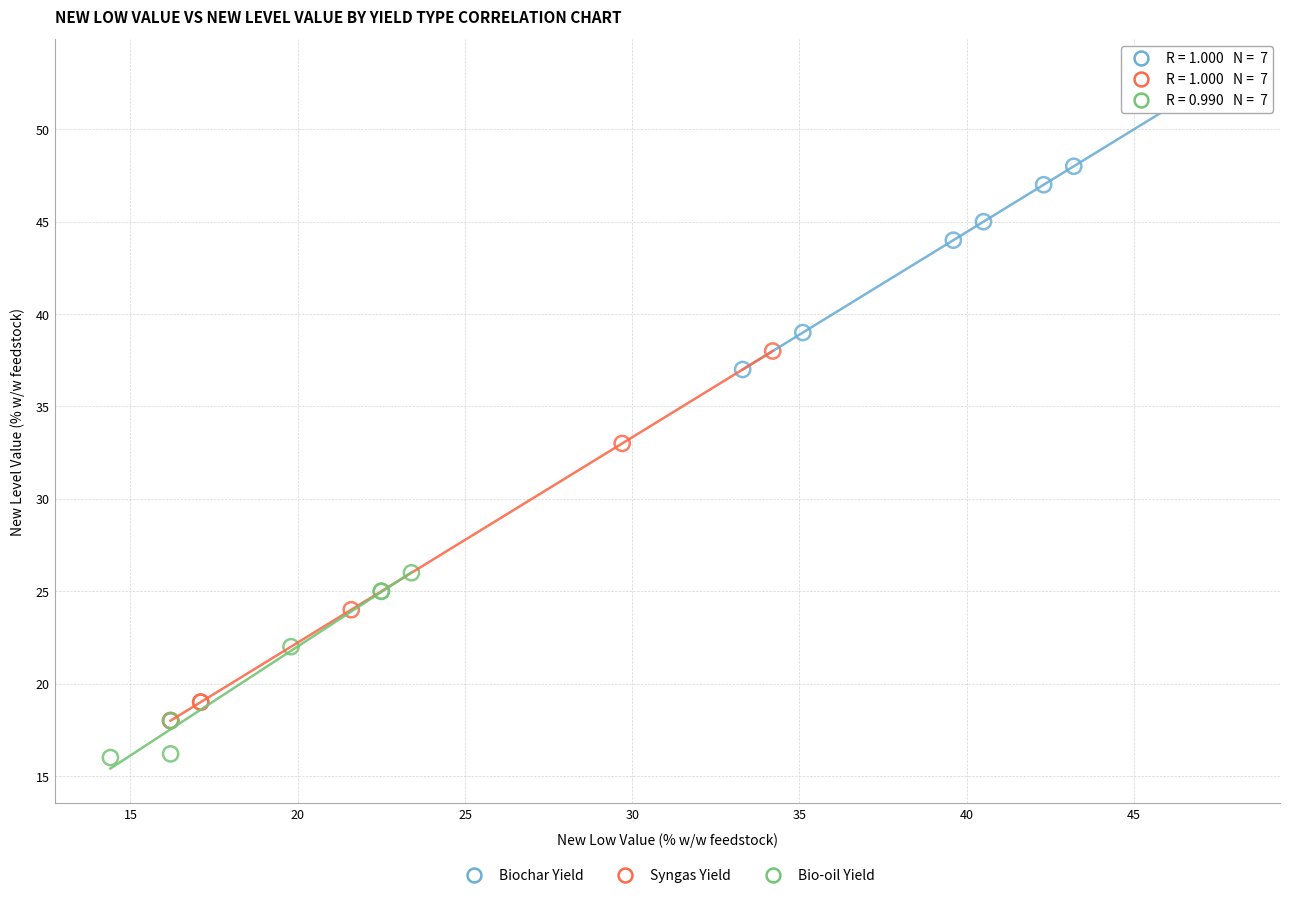

Which series contains the lowest Y value?

Bio-oil Yield